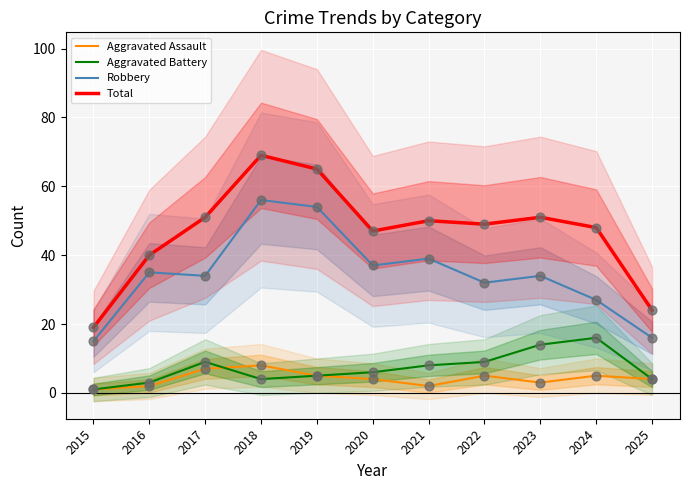

What are all the series names shown in the legend?

Aggravated Assault, Aggravated Battery, Robbery, Total